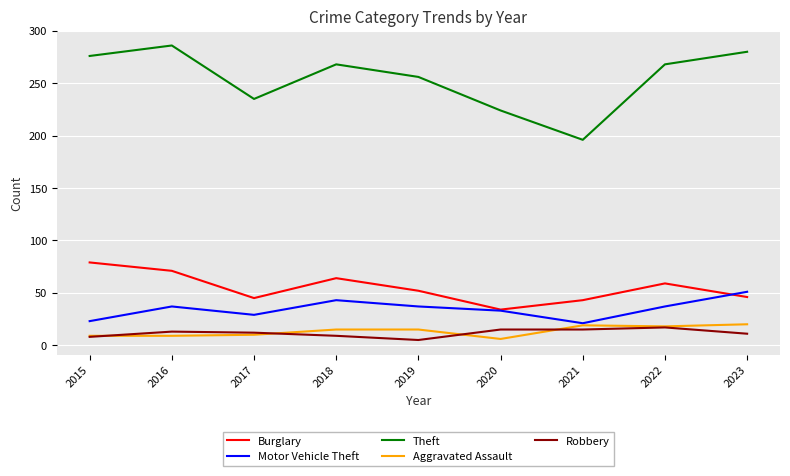

Which series has the largest total across all categories?

Theft